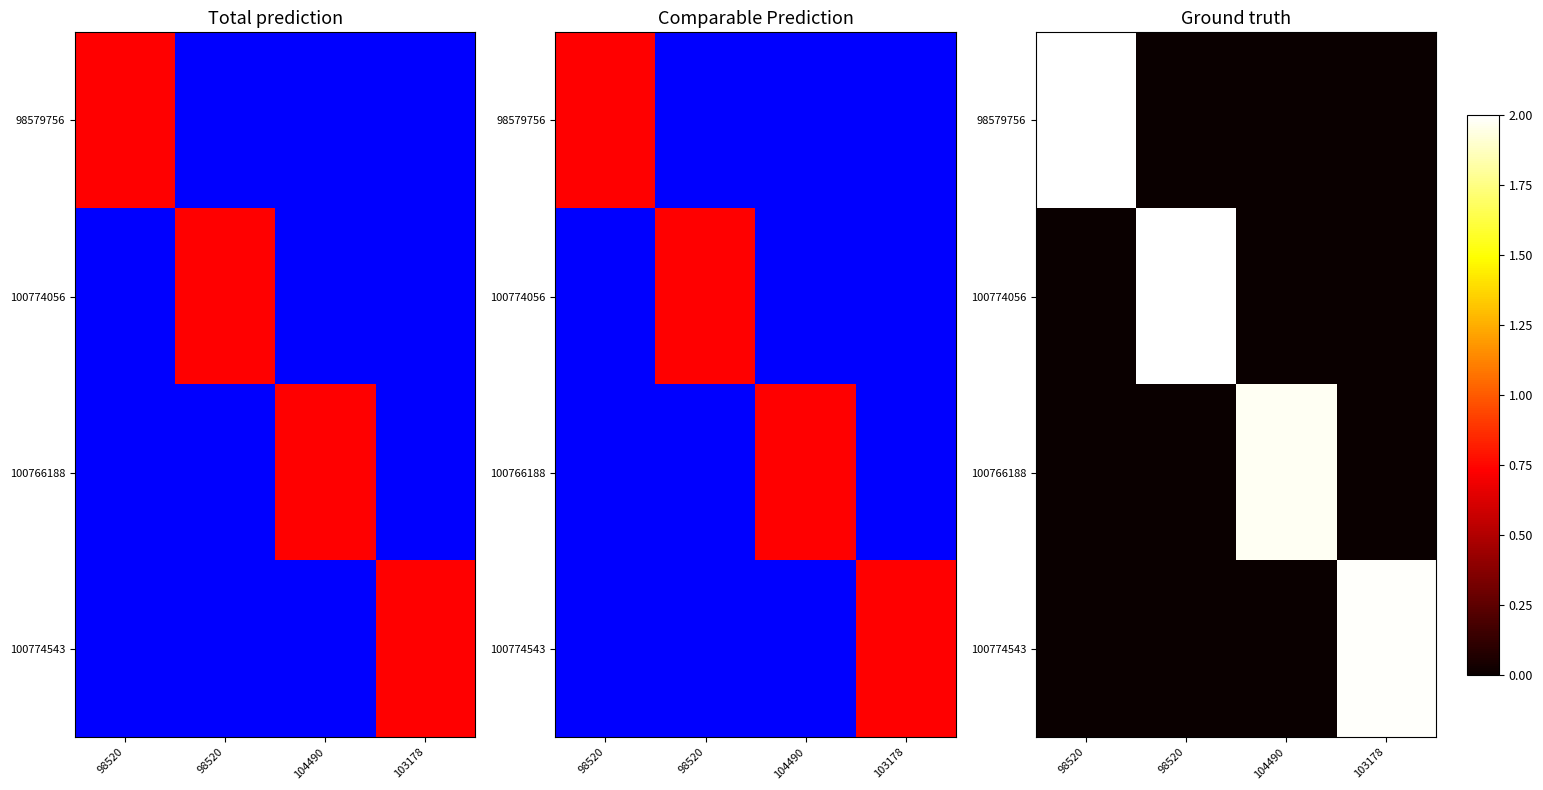

At which category does the chart reach its peak across all series?

98520